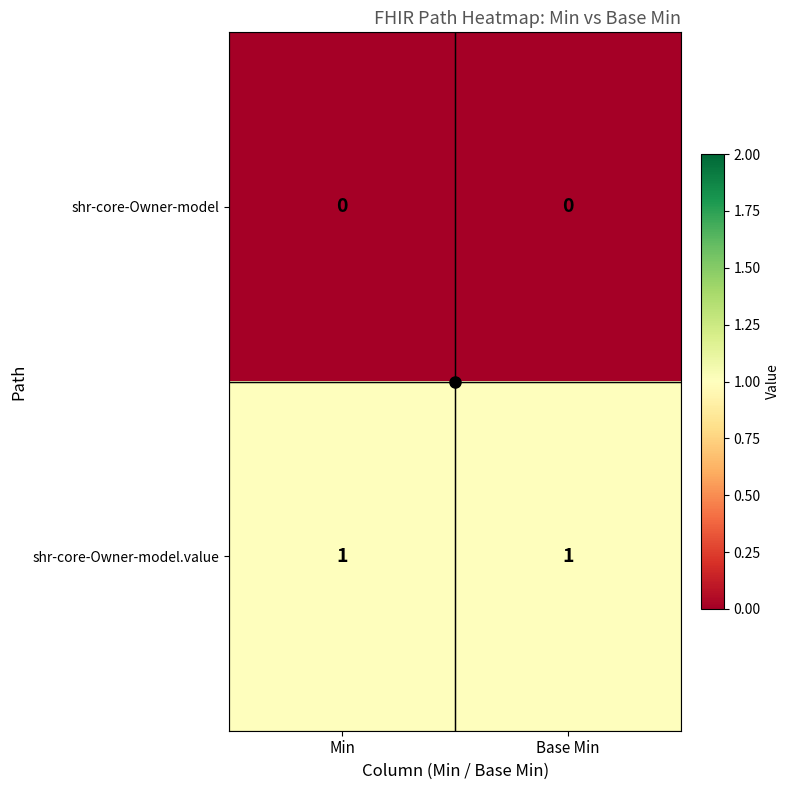

How many data points does each series have?

2